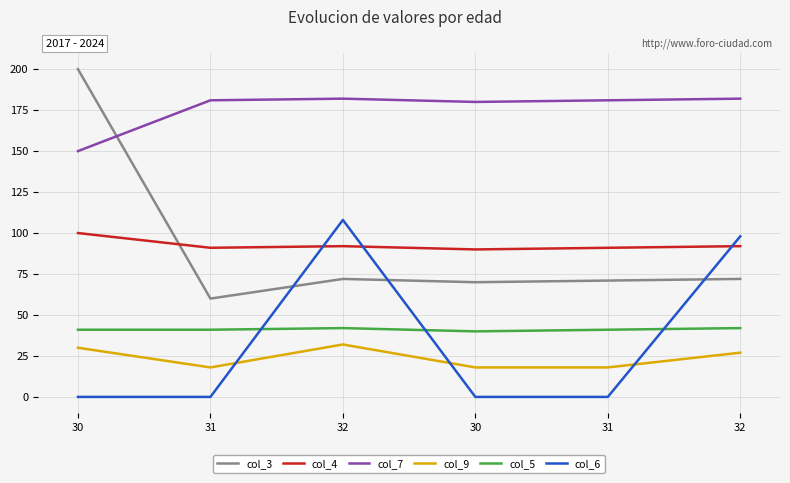

How many categories are shown in the chart?

6